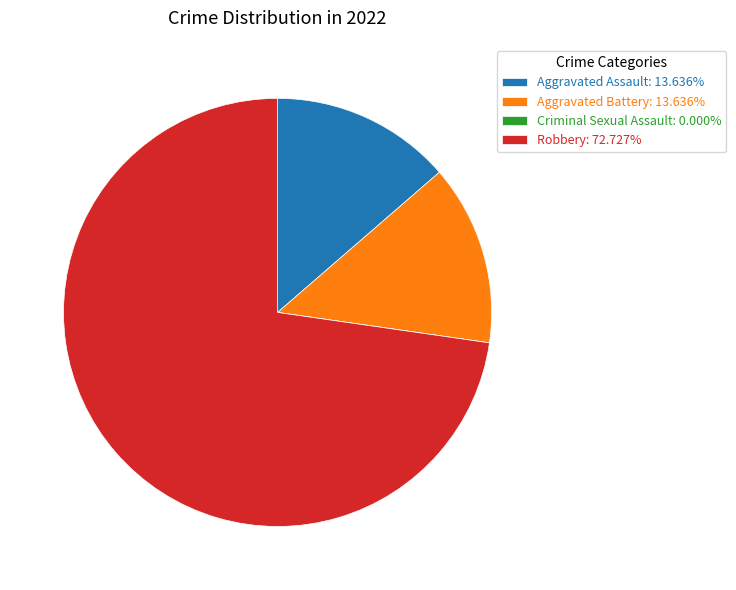

What is the ratio of the value at Robbery: 72.727% to the value at Aggravated Assault: 13.636%?

5.3